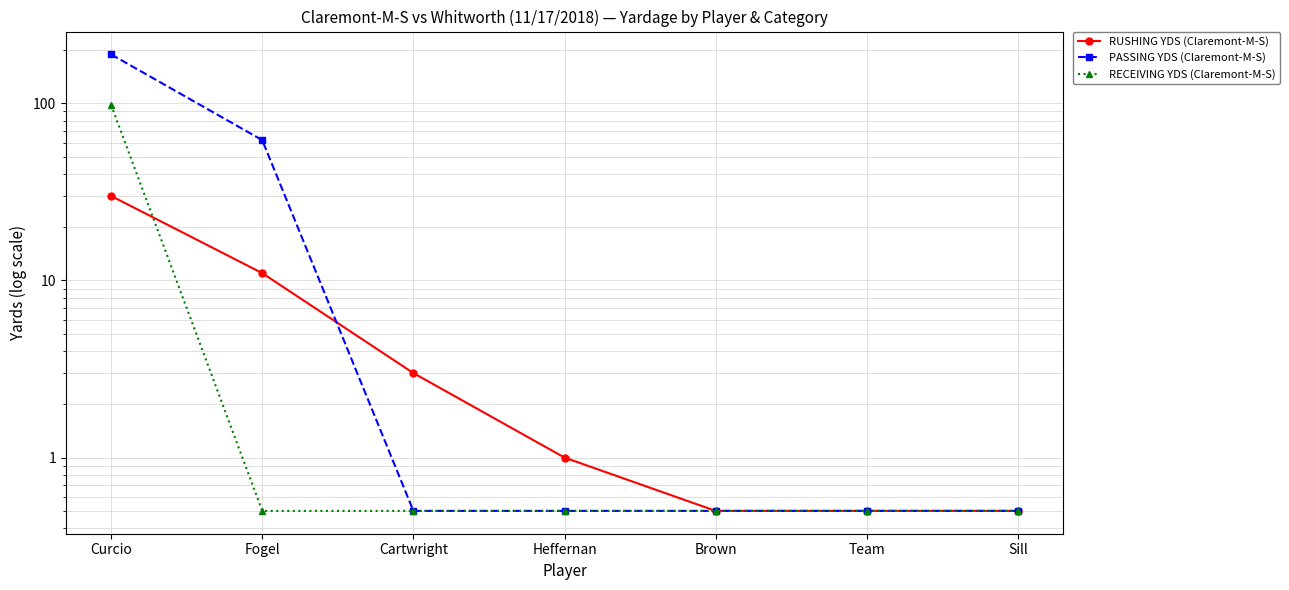

Which category has the lowest value in the RECEIVING YDS (Claremont-M-S) series?

Fogel